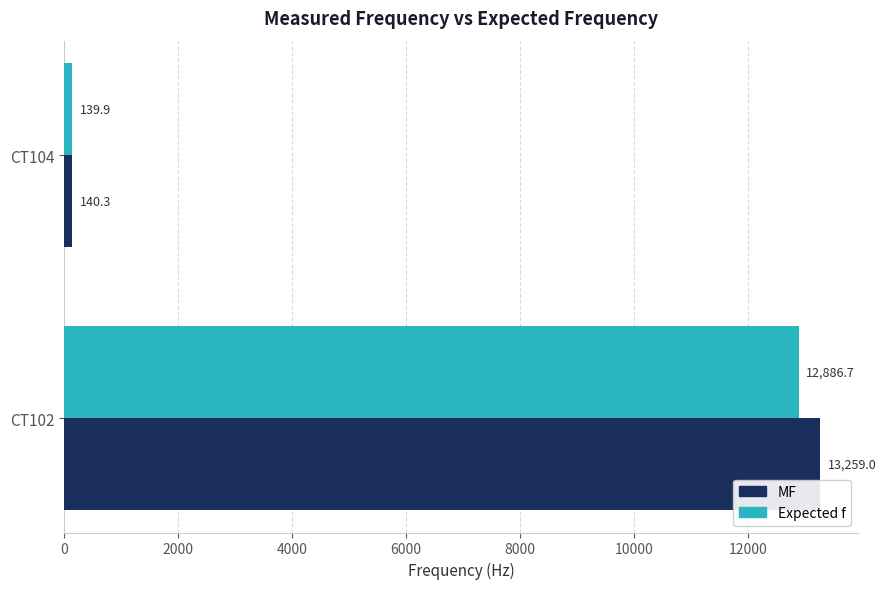

Where is MF nearest to the value 6699?

CT104